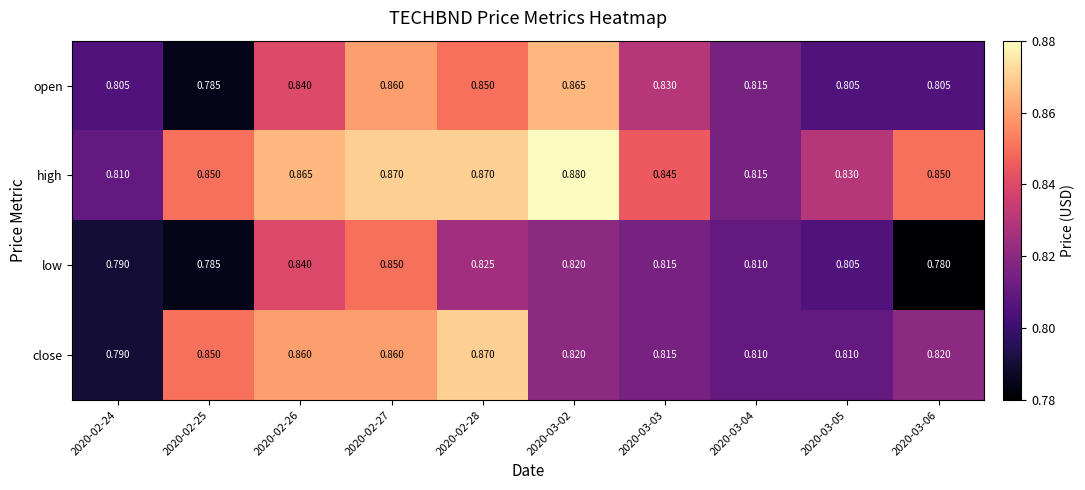

Rank the series by their maximum value, from highest to lowest.

high, close, open, low